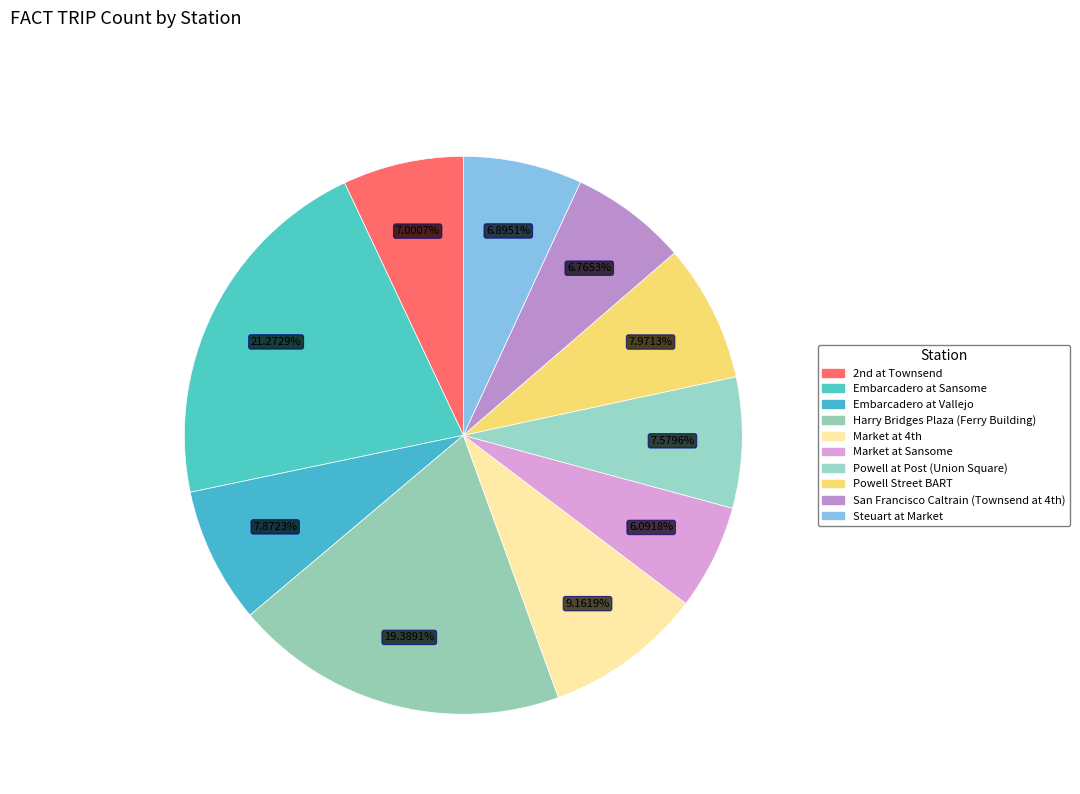

How many slices are in this pie chart?

10